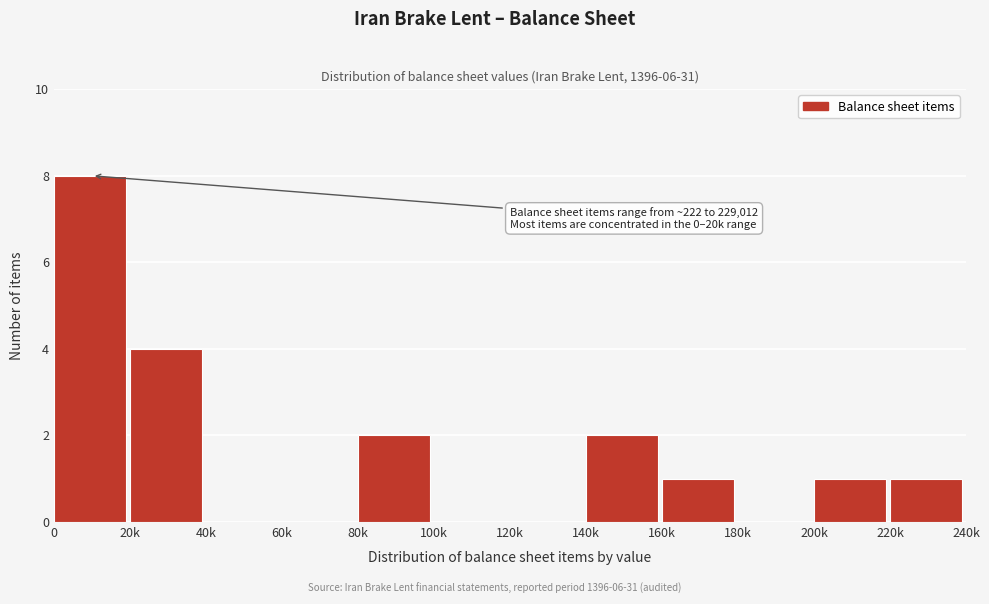

Reading left to right, what are all the values shown in this chart?

0=8	20k=4	40k=0	60k=0	80k=2	100k=0	120k=0	140k=2	160k=1	180k=0	200k=1	220k=1